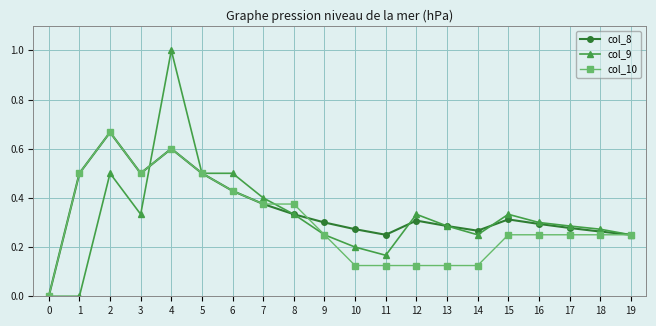

Which label corresponds to the largest value in the chart?

4